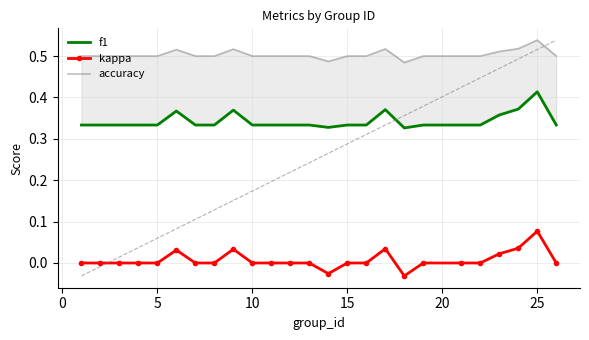

Which series has the largest total across all categories?

accuracy